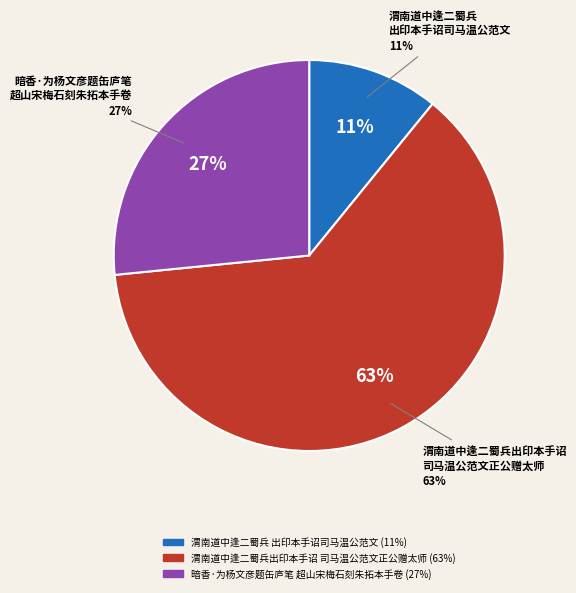

How many segments does this pie chart have?

3